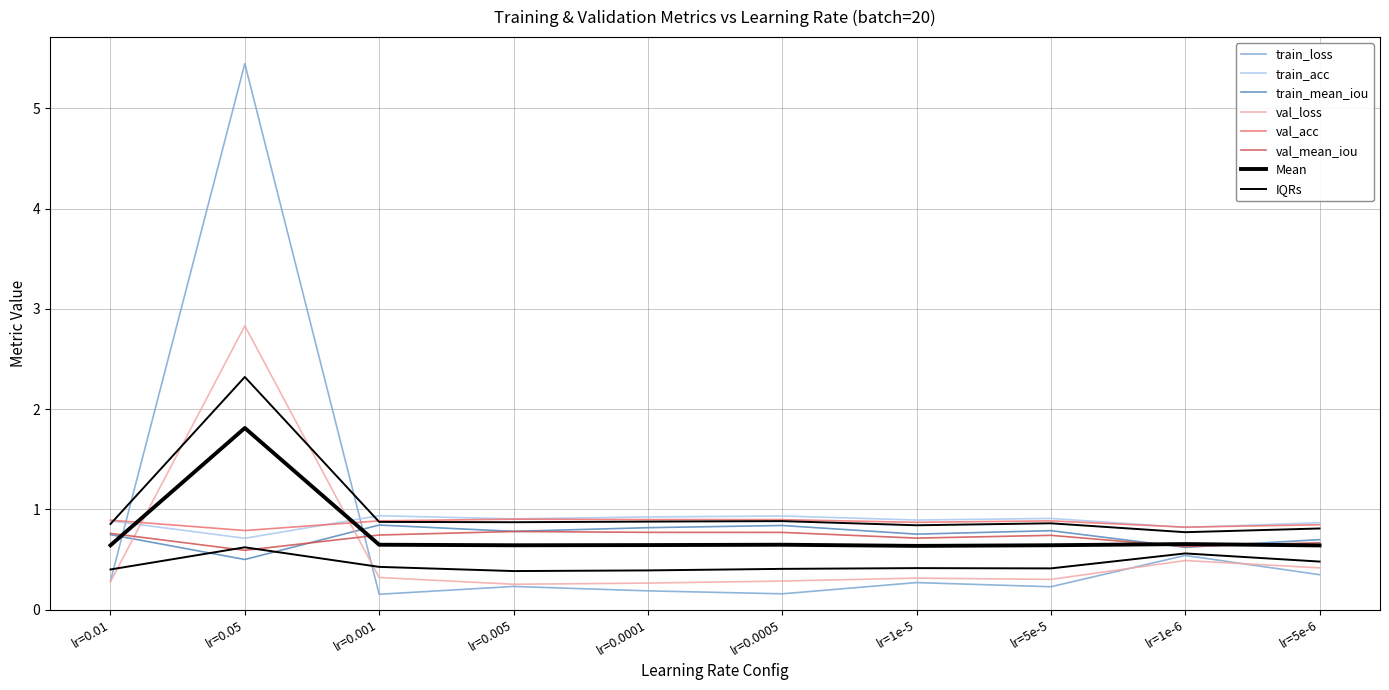

True or false: val_loss has a value of 0.1 at lr=1e-5.

False